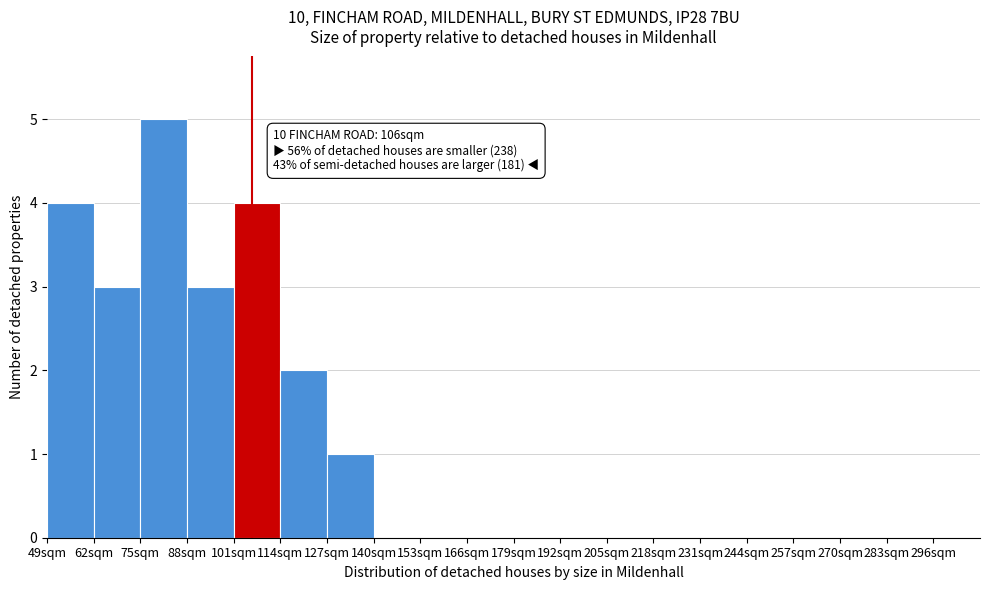

Which range on the x-axis has the tallest bar?

75 to 88